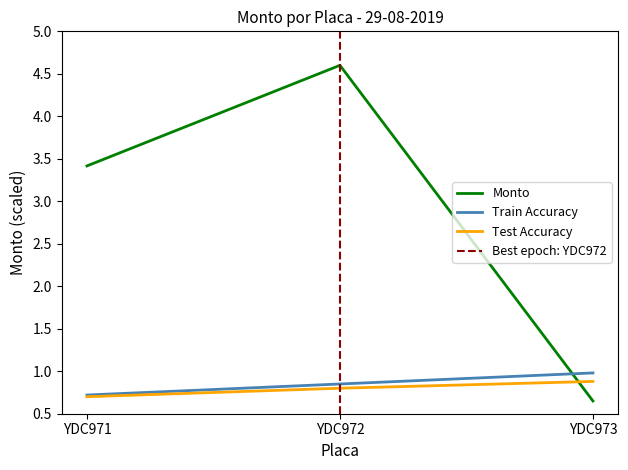

Reading left to right, what are all the values shown in this chart?

Monto: 3.4	4.6	0.7
Train Accuracy: 0.7	0.8	1.0
Test Accuracy: 0.7	0.8	0.9